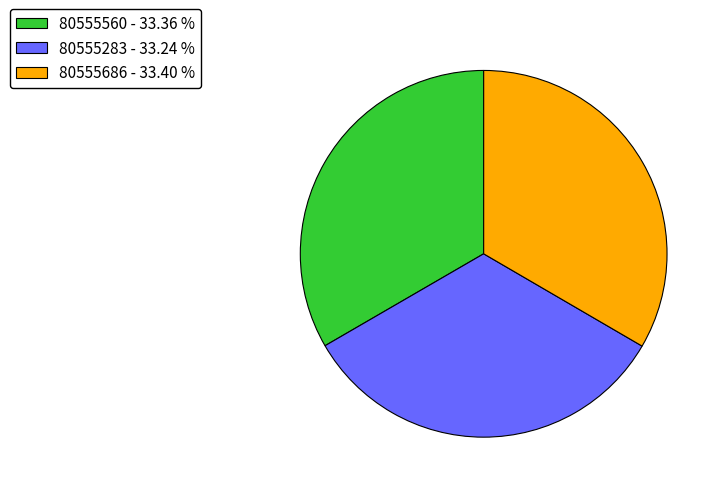

How many segments does this pie chart have?

3